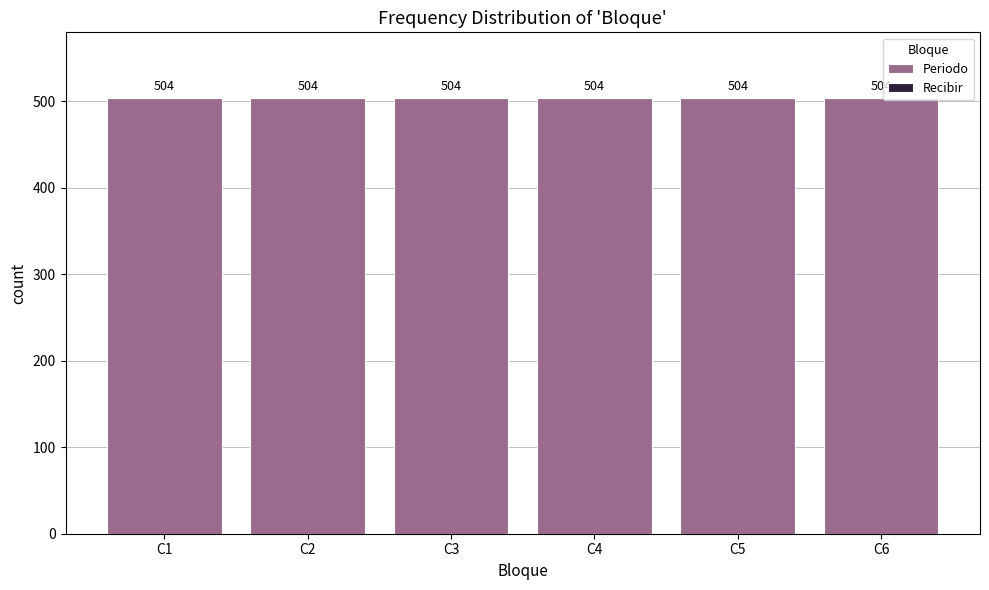

Does the chart contain stacked bars?

No